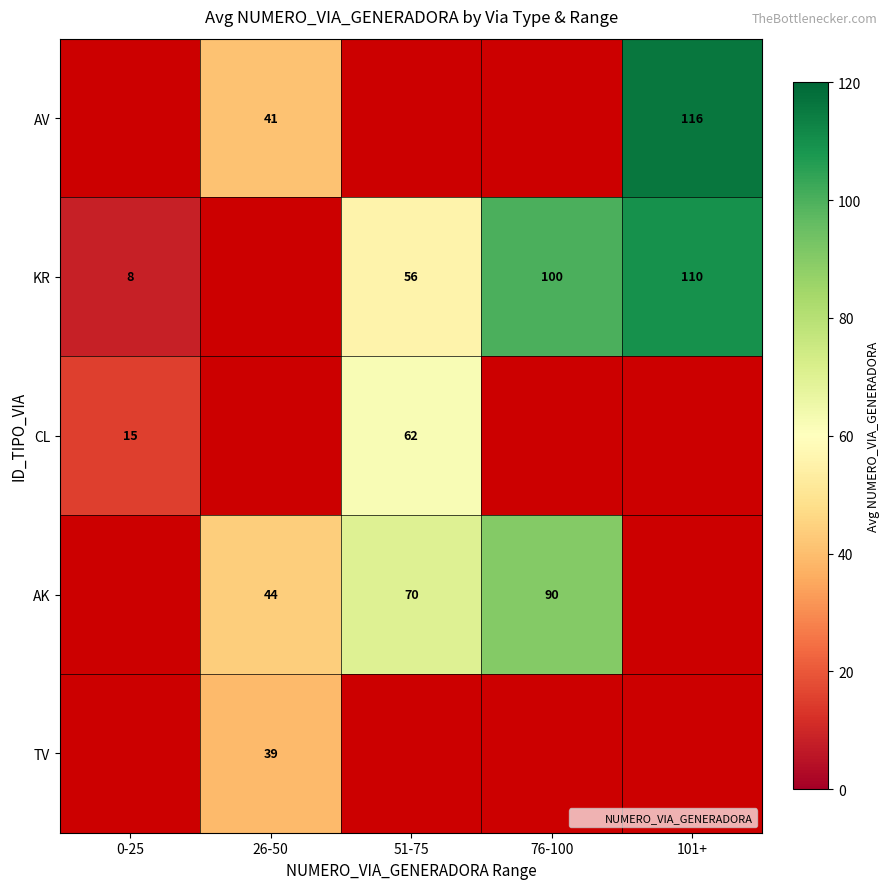

Is it true that AK equals 44 at 26-50?

True